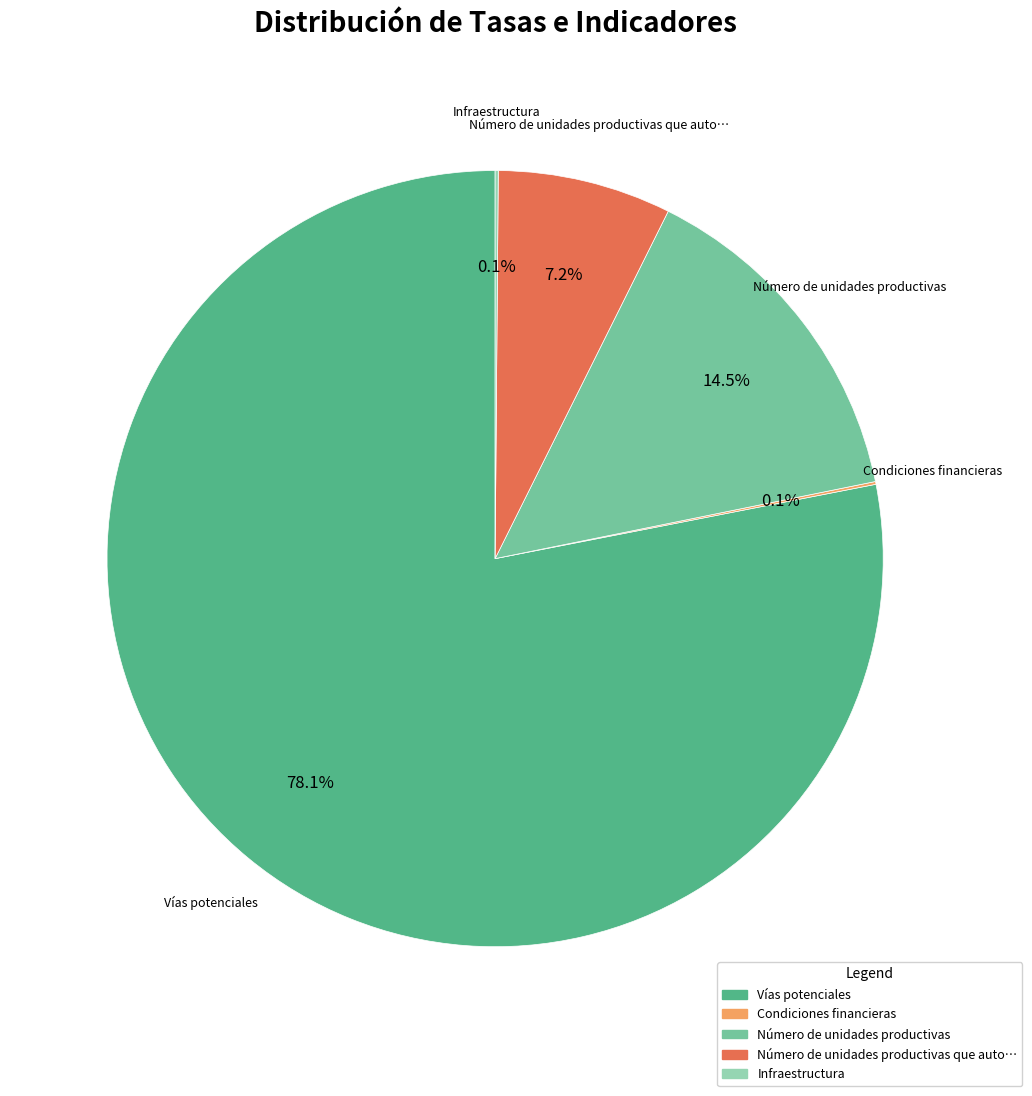

Is there a majority slice in this chart?

Yes